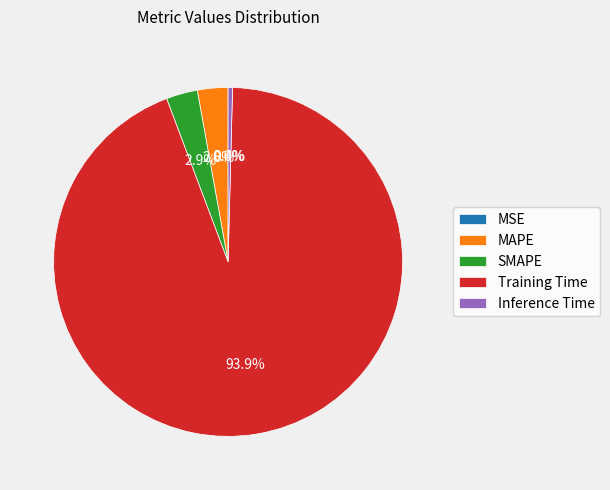

What percentage is NOT represented by Training Time?

6.1%